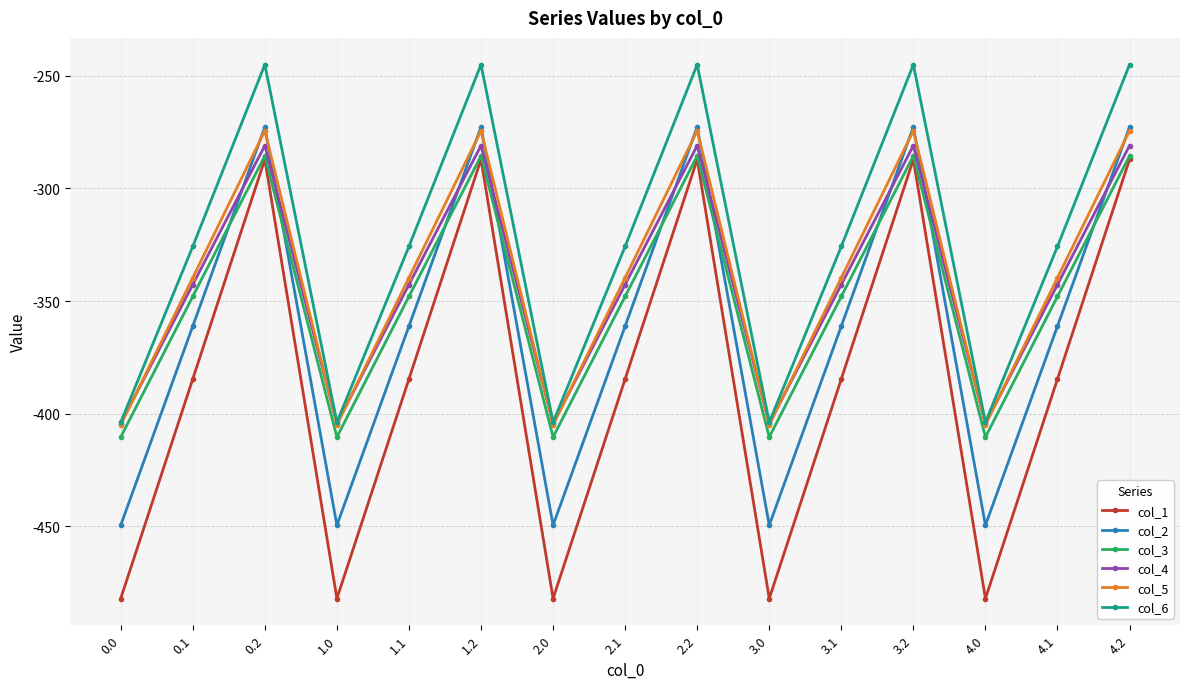

What is the total value across all series at 3.2?

-1645.8